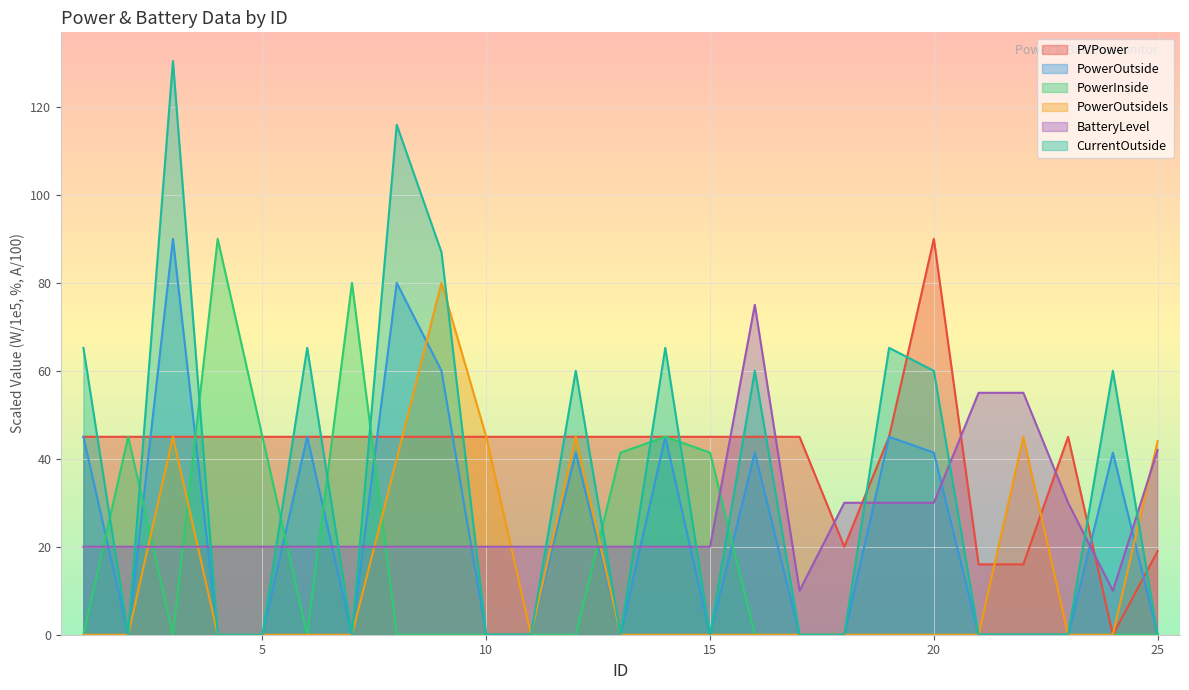

At which category is the sum across all series the highest?

3